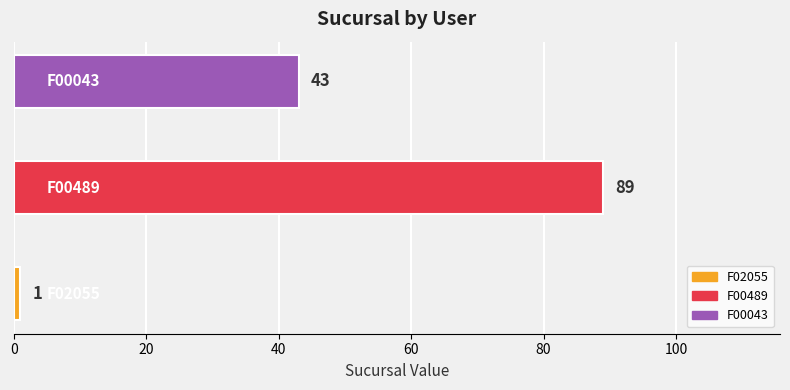

Reading bottom to top, list all the values displayed in this chart.

1	89	43